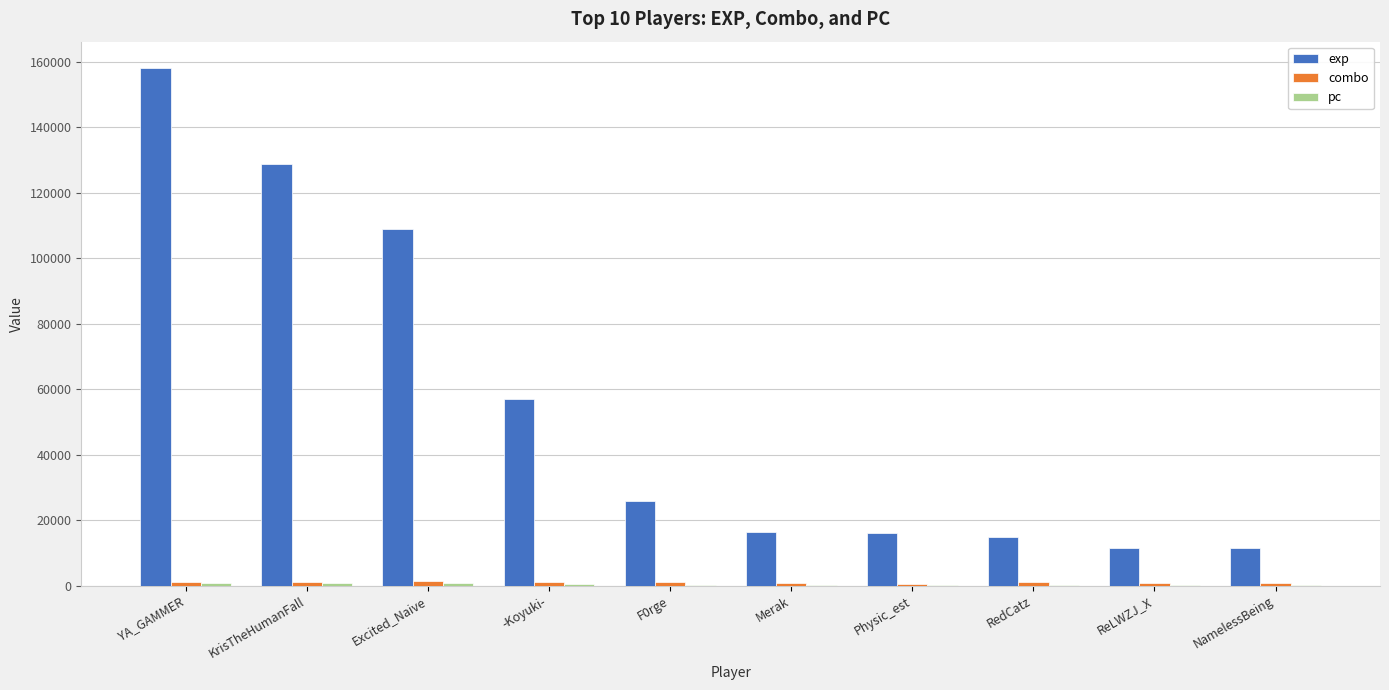

The exp series shows 108816 at Excited_Naive. True or false?

True